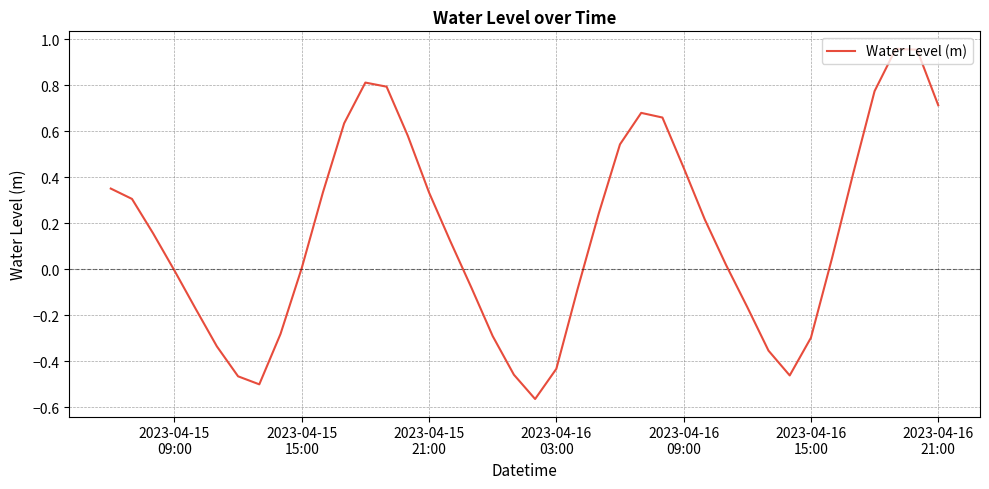

How many interior local valleys (lower than both neighbors) does the data have?

3